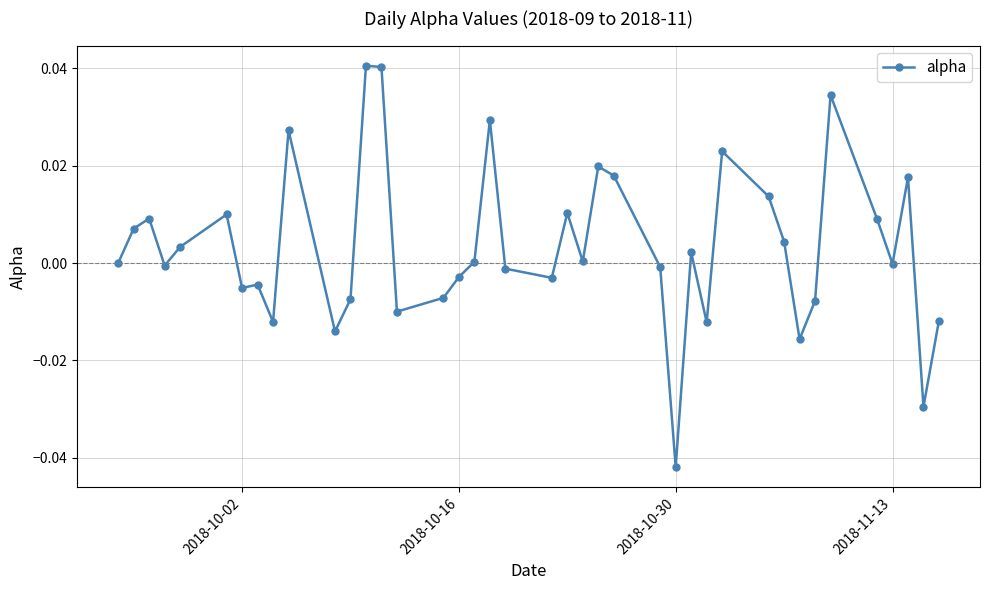

True or false: the data has more than 2 interior local peaks.

True